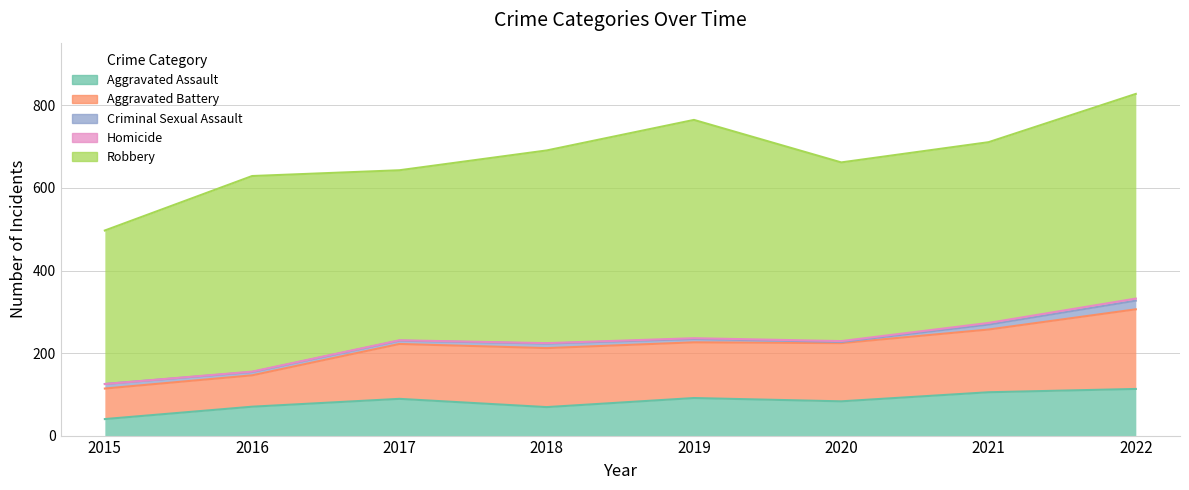

Reading left to right, list all the values displayed in this chart.

Aggravated Assault: 40	70	89	69	91	83	105	113
Aggravated Battery: 74	76	133	143	135	141	152	193
Criminal Sexual Assault: 11	8	8	11	8	3	12	21
Homicide: 0	1	1	1	2	2	4	5
Robbery: 372	474	412	467	529	433	438	496